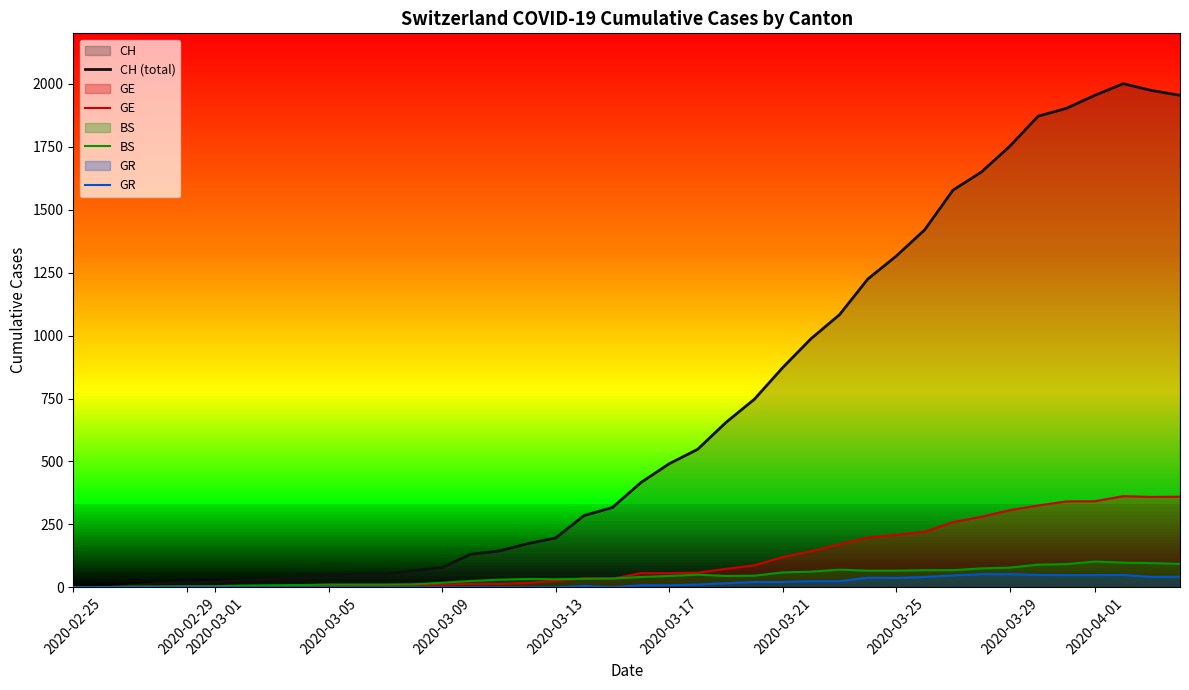

Count the number of categories in the chart.

40